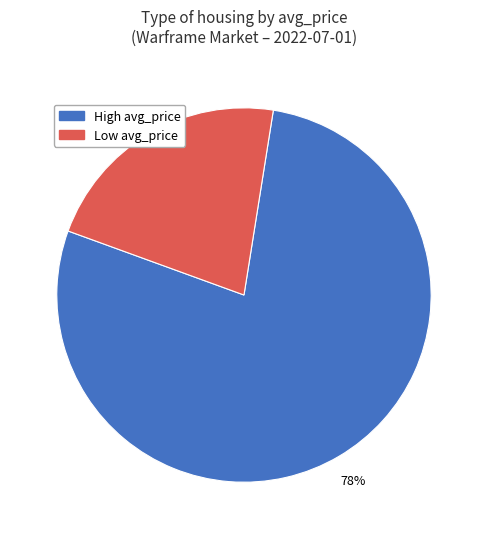

To the nearest percent, what is the difference between the largest and smallest slice percentages?

56%